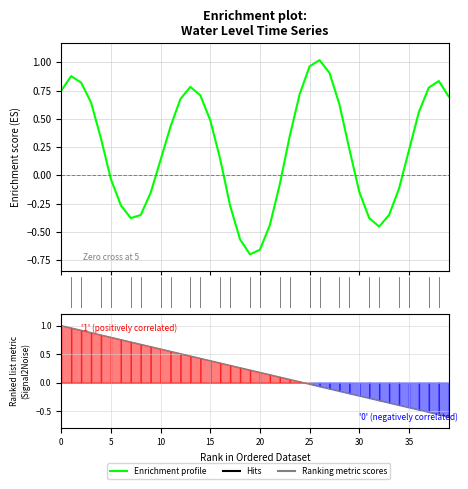

Is it true that Enrichment profile equals 0.4 at 11?

True